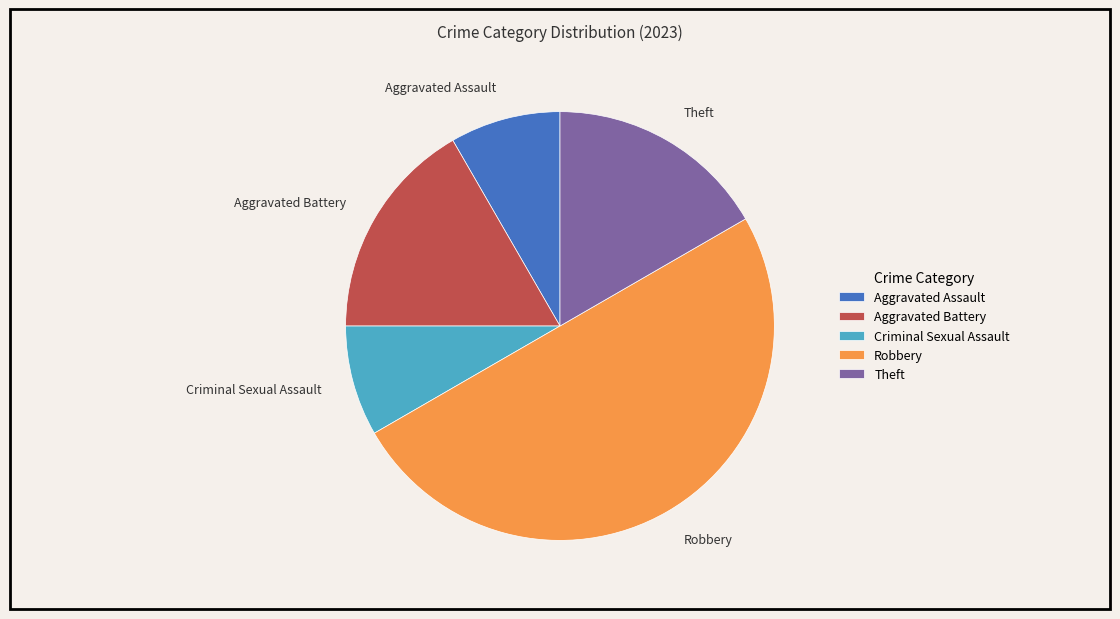

Is Aggravated Battery the majority of the pie?

No